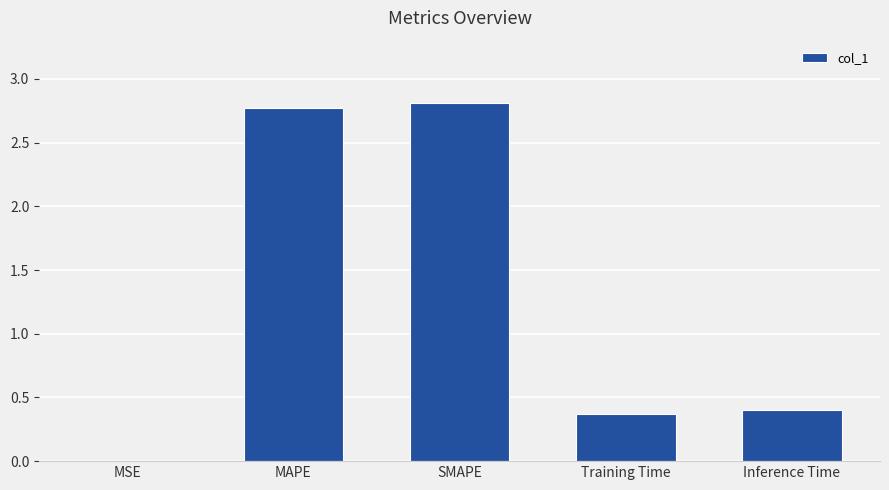

How many series are shown in this chart?

1